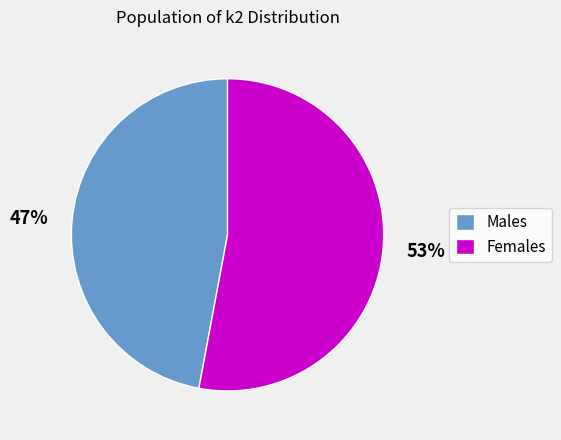

Is there any slice that represents more than half of the pie?

Yes